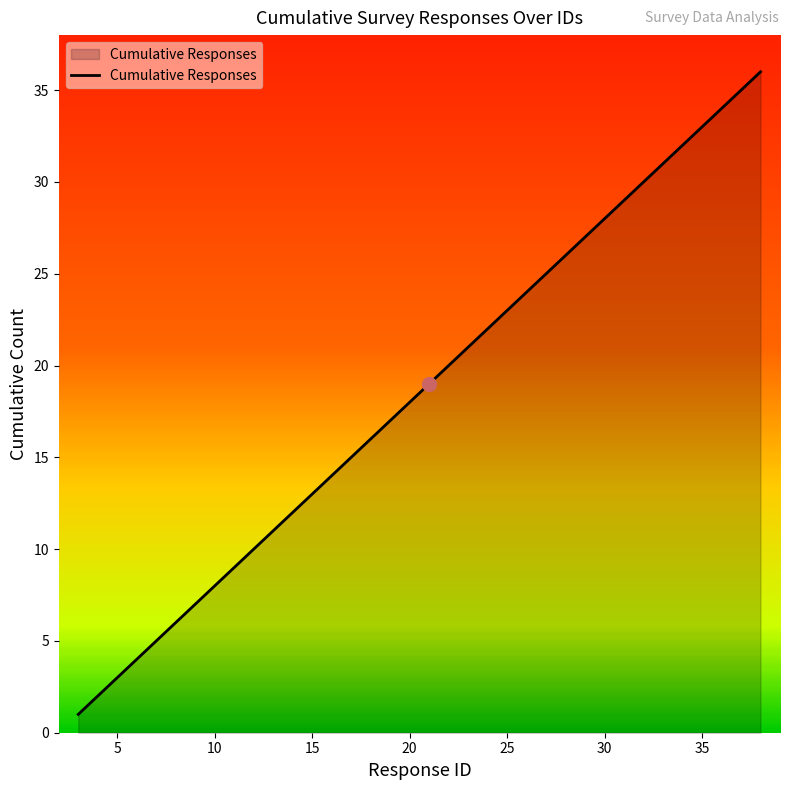

What is the minimum value shown in the chart?

1